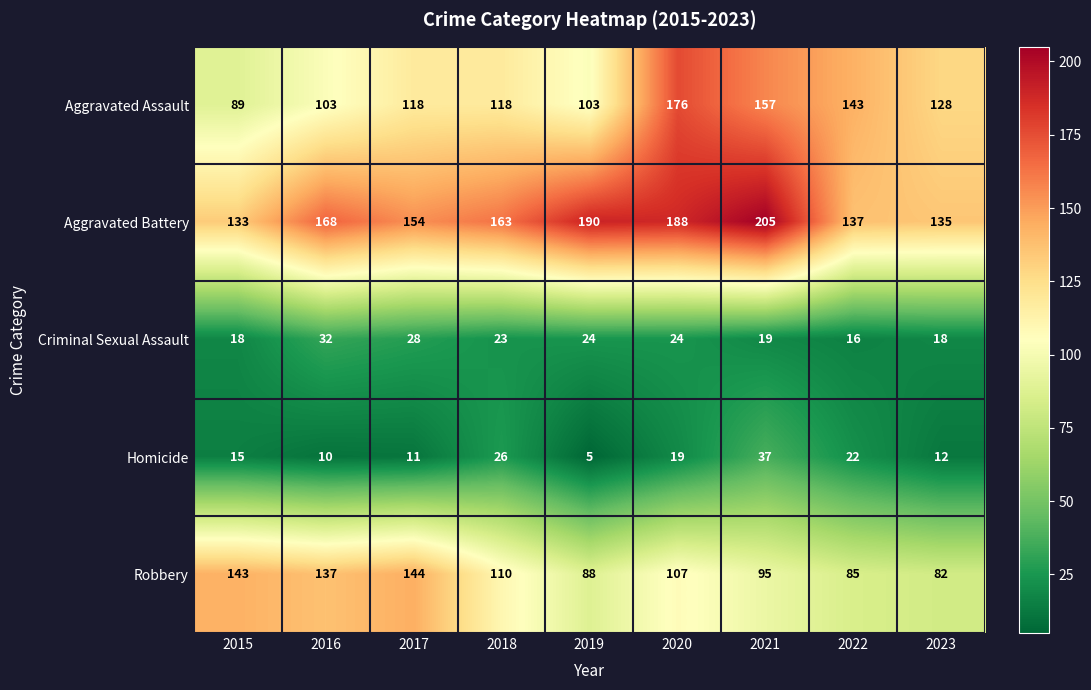

The Criminal Sexual Assault series shows 55 at 2016. True or false?

False